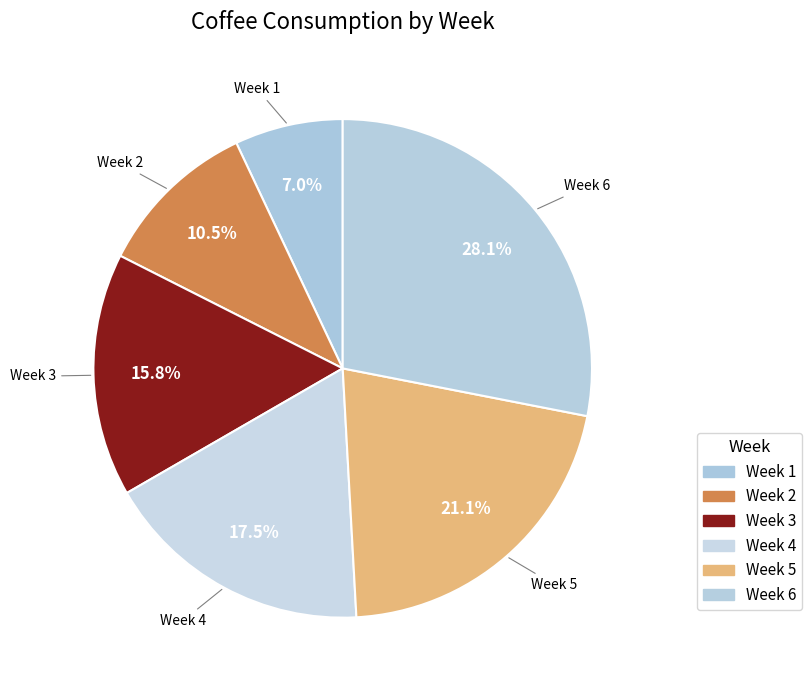

To the nearest percent, what is the average slice percentage?

17%